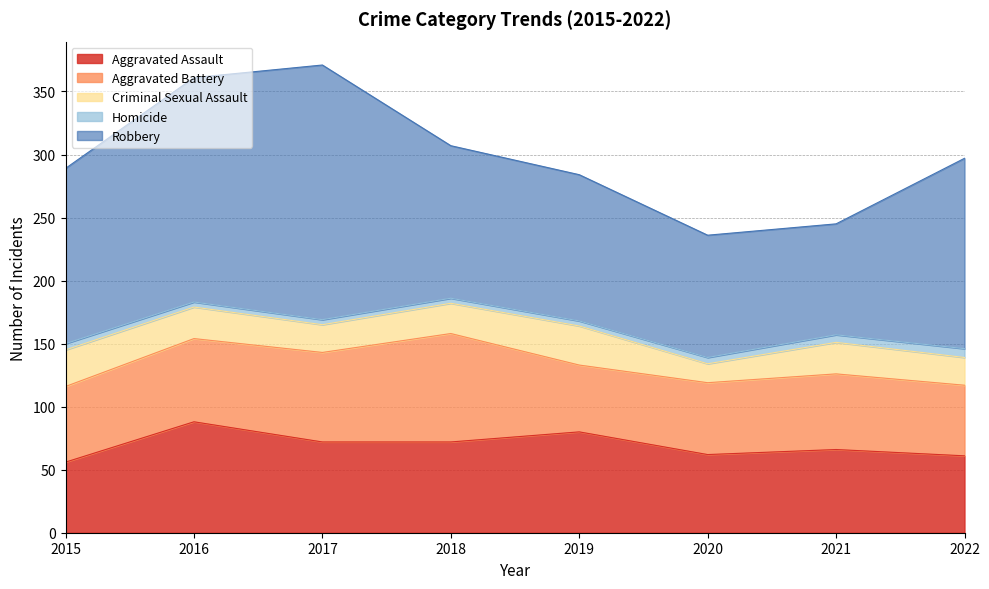

Read the Robbery value at 2017.

202